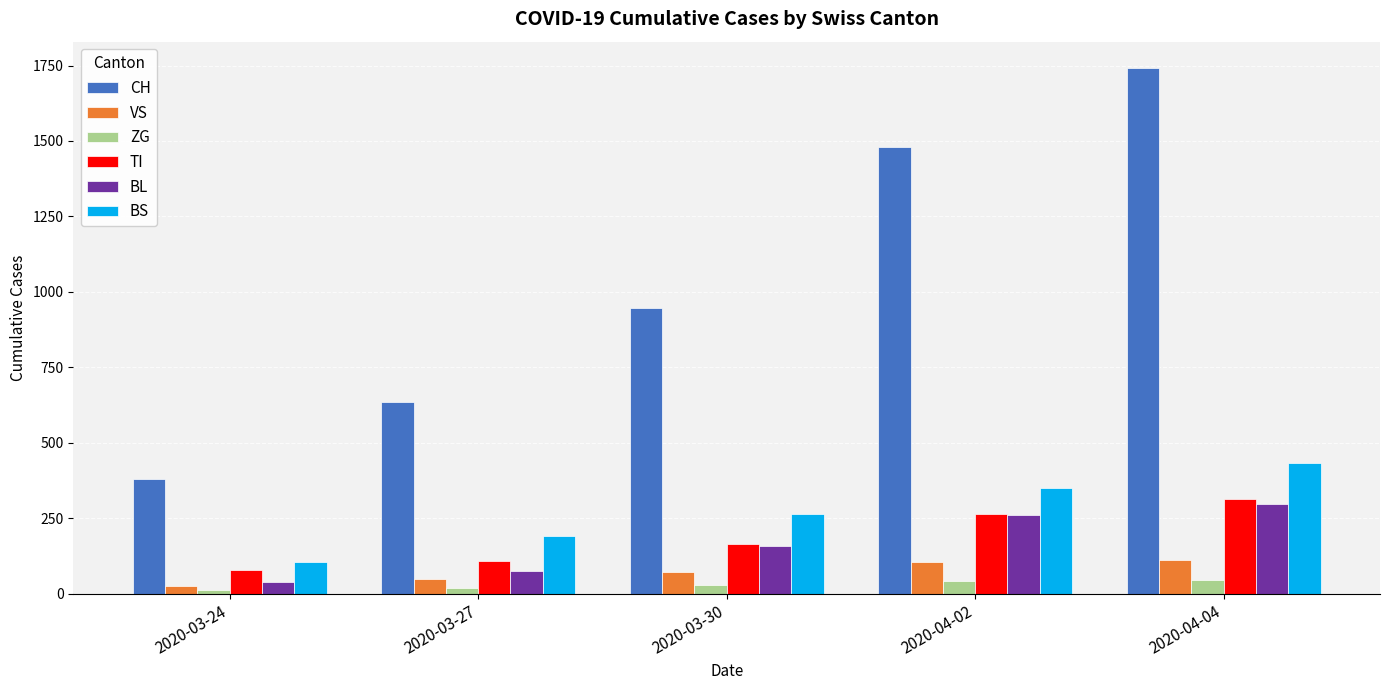

Rank the series by their maximum value, from highest to lowest.

CH, BS, TI, BL, VS, ZG